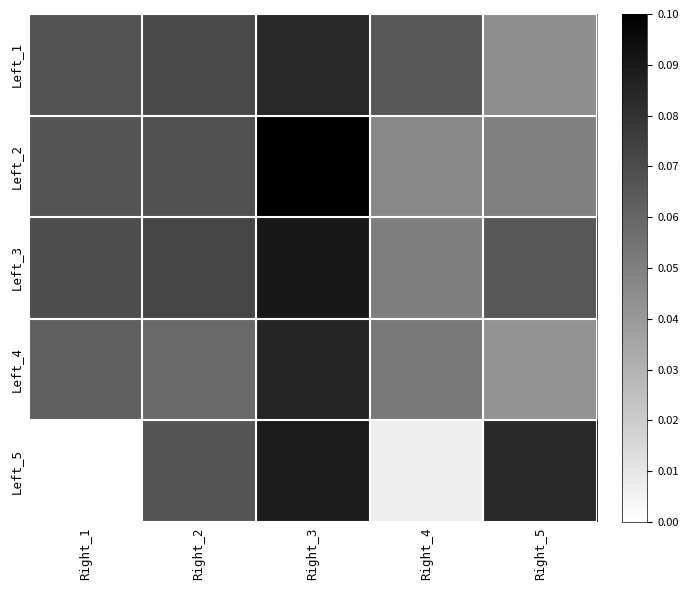

Reading left to right, extract all data points from this chart.

Left_1: Right_1=0.1	Right_2=0.1	Right_3=0.1	Right_4=0.1	Right_5=0.0
Left_2: Right_1=0.1	Right_2=0.1	Right_3=0.1	Right_4=0.0	Right_5=0.0
Left_3: Right_1=0.1	Right_2=0.1	Right_3=0.1	Right_4=0.1	Right_5=0.1
Left_4: Right_1=0.1	Right_2=0.1	Right_3=0.1	Right_4=0.1	Right_5=0.0
Left_5: Right_1=0.0	Right_2=0.1	Right_3=0.1	Right_4=0.0	Right_5=0.1